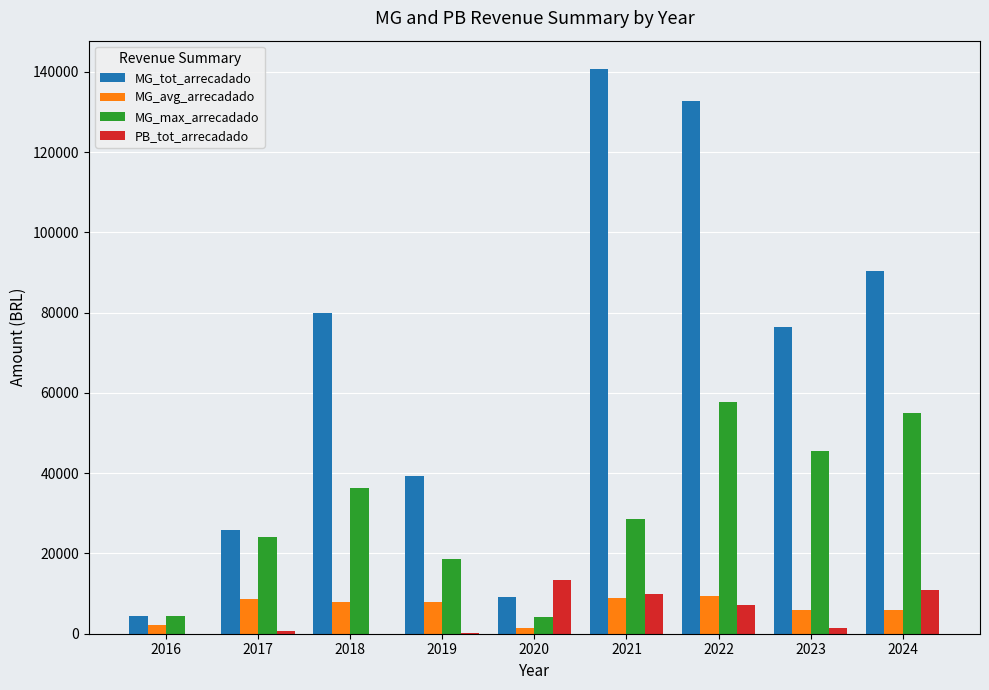

The value of MG_avg_arrecadado at 2023 is 5872.8. True or false?

True